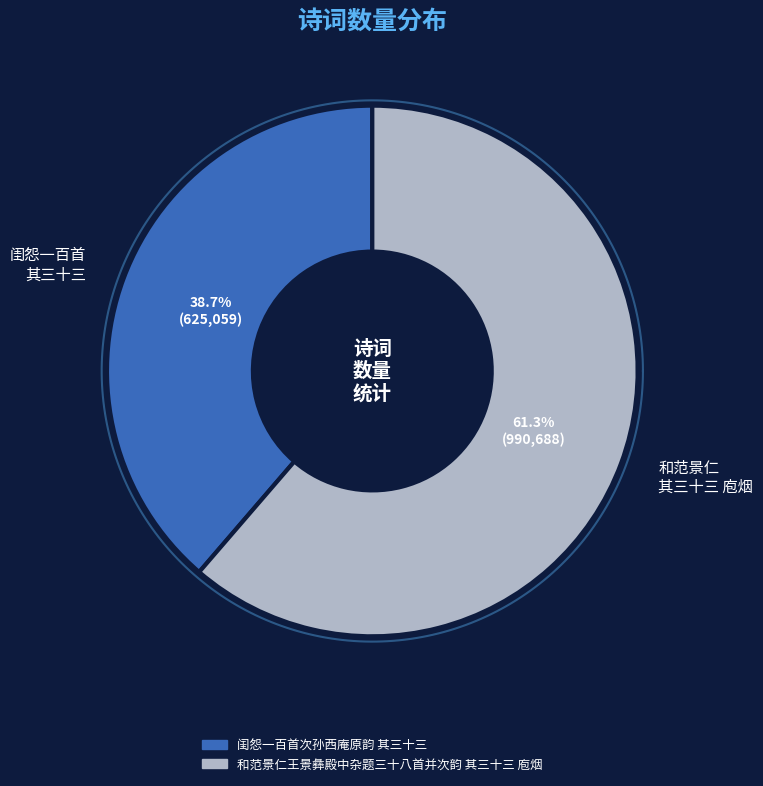

How many slices are in this pie chart?

2